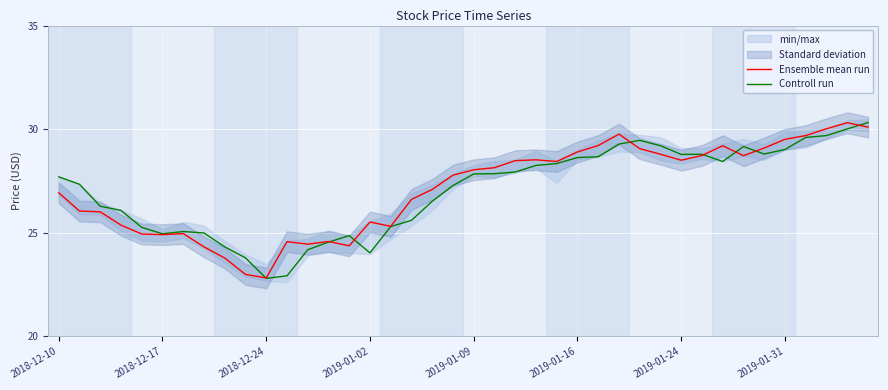

At which label does Controll run first exceed 27?

2018-12-10